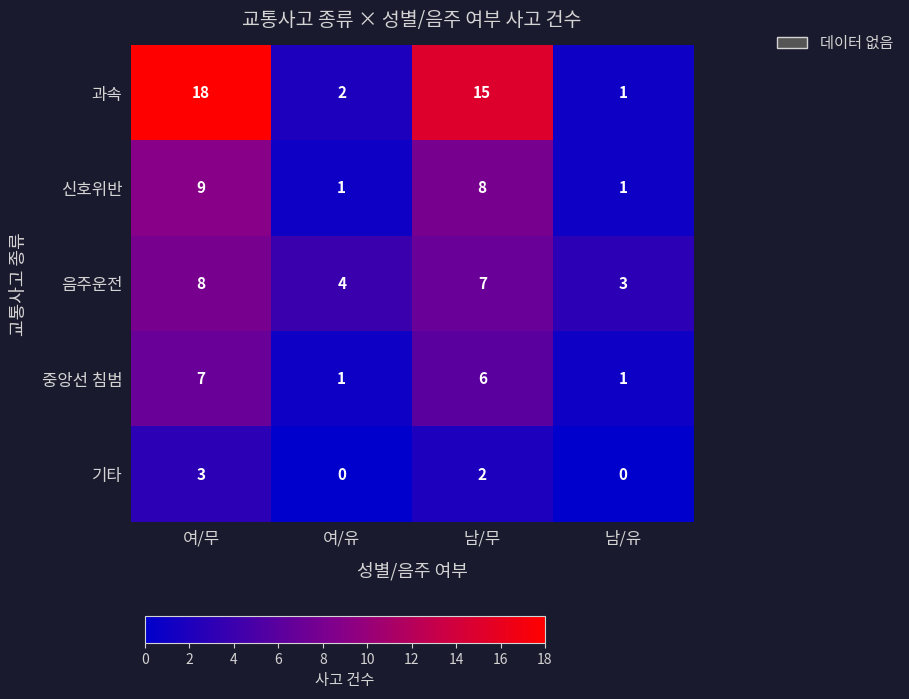

At which label is 과속 closest to 9?

남/무